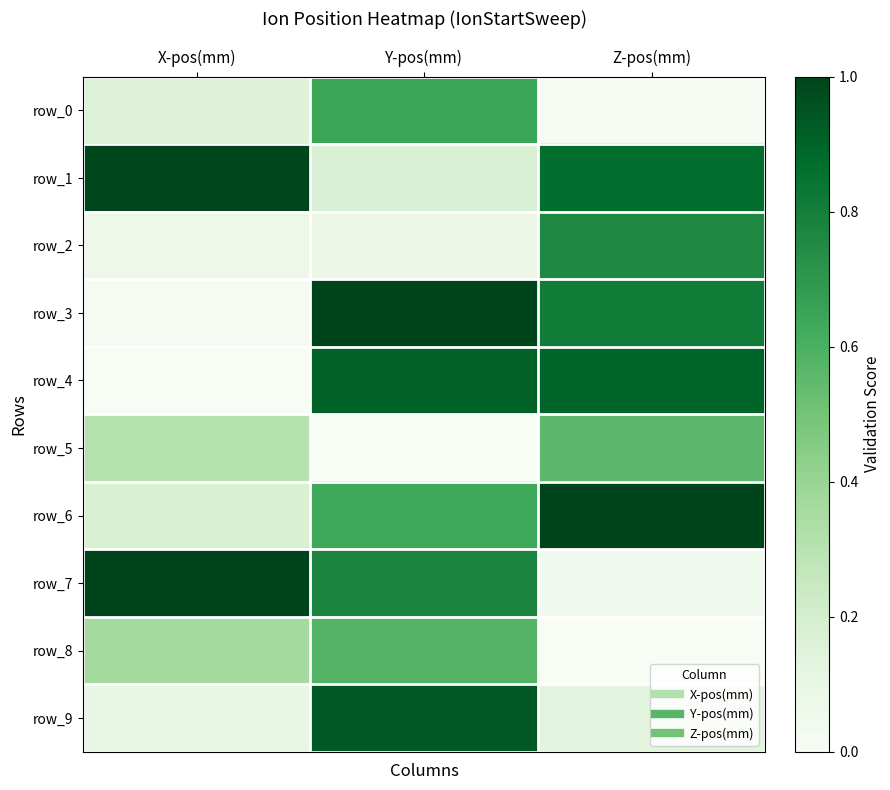

What is the spread (max minus min) of values at Z-pos(mm)?

1.0